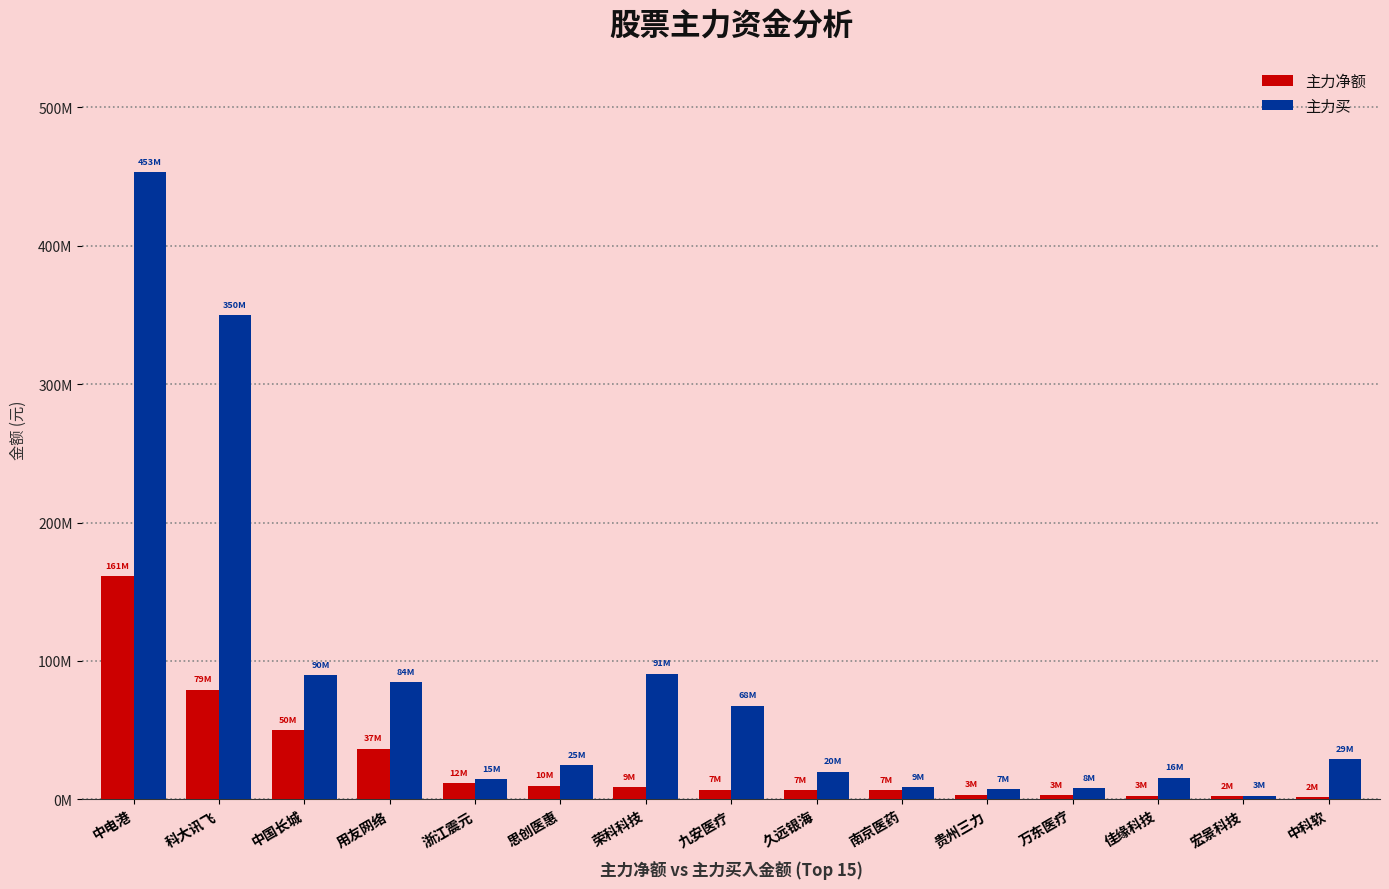

At which label does 主力买 first exceed 24997289?

中电港